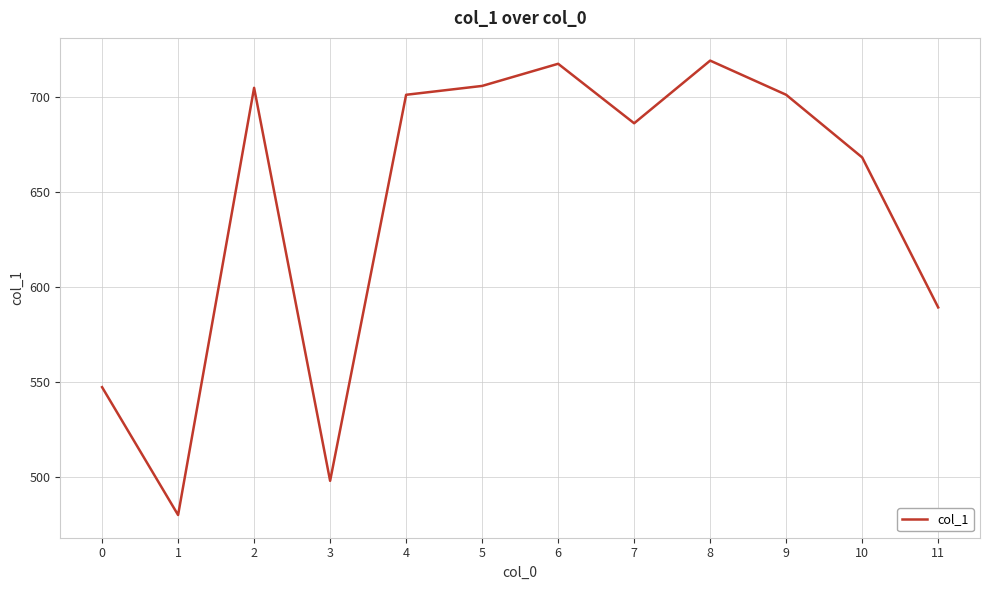

Does the chart display data point markers on the line(s)?

No